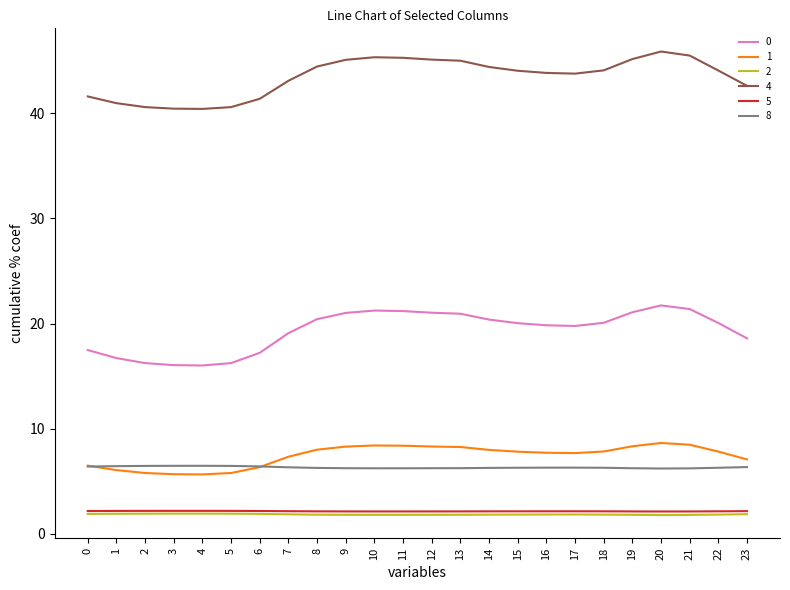

What is the difference between the highest and lowest values at 21?

43.7